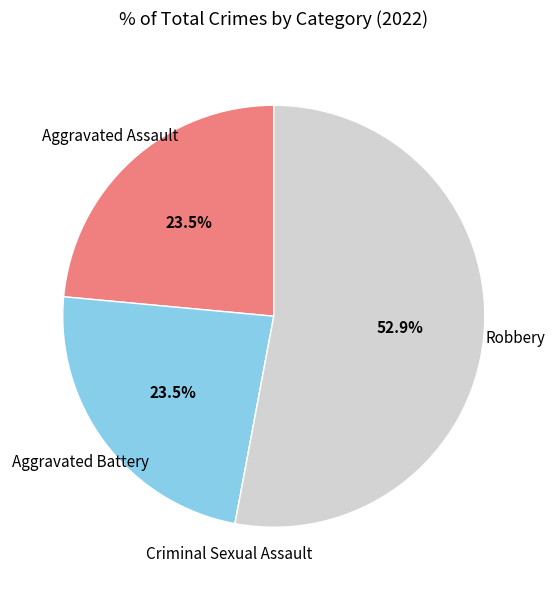

To the nearest percent, what is the average slice percentage?

25%